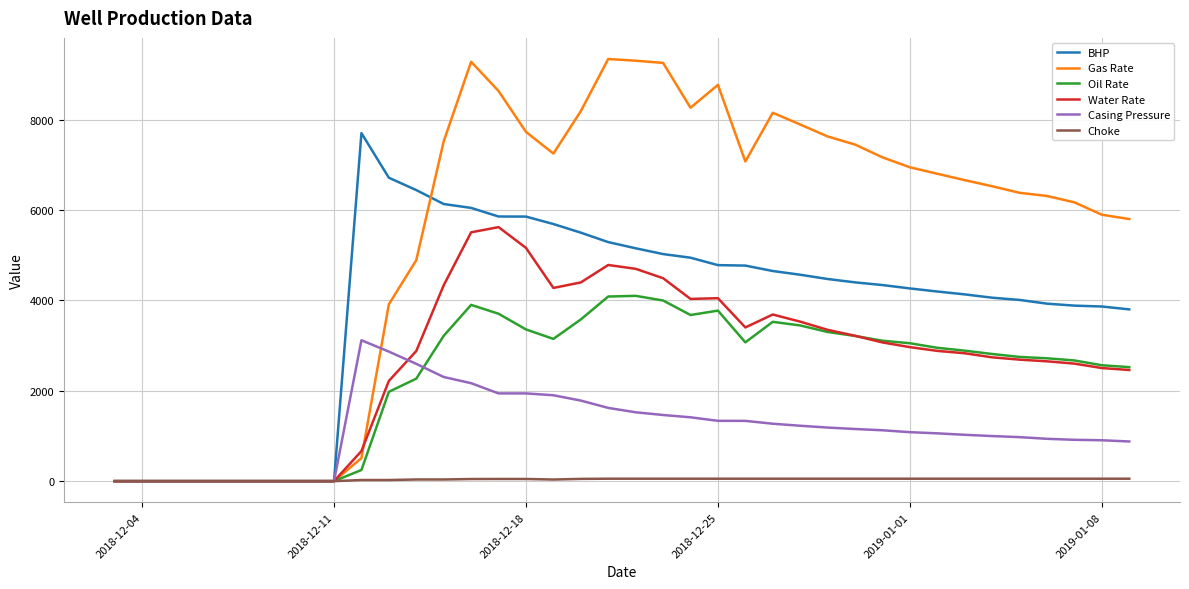

Which series has the largest range (max minus min)?

Gas Rate